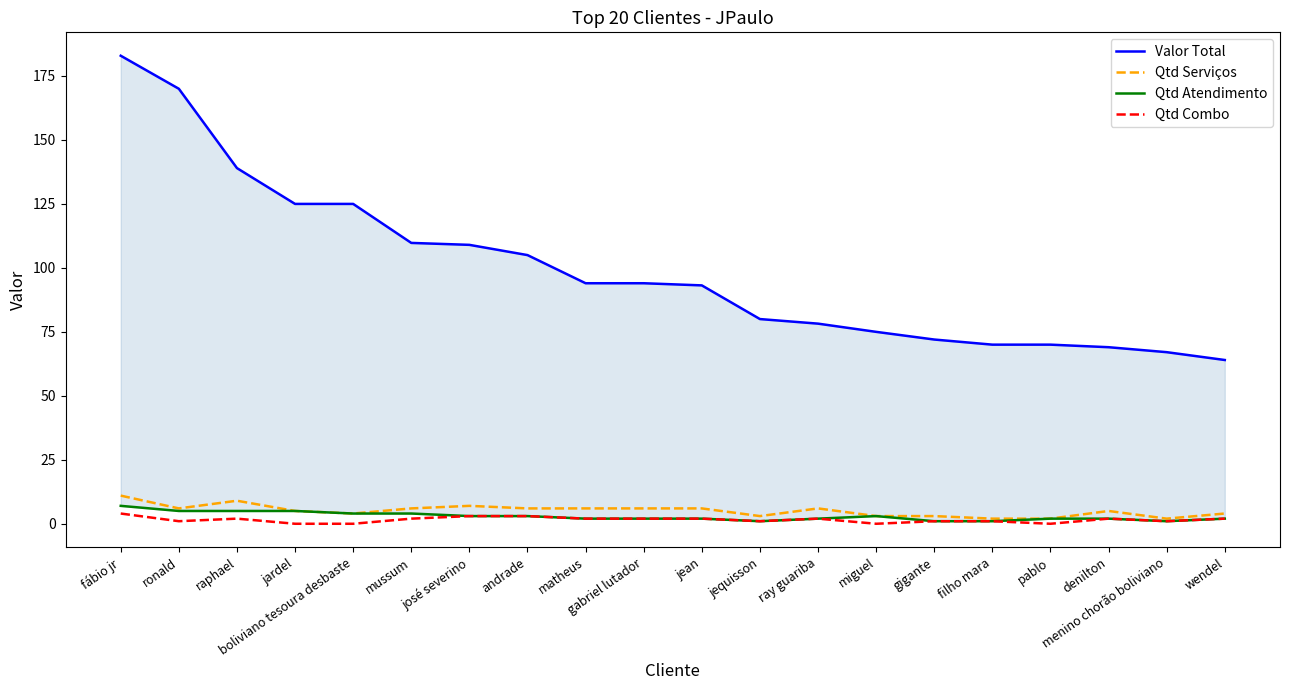

Reading right to left, list all the values displayed in this chart.

Valor Total: wendel=64.0	menino chorão boliviano=67.1	denilton=69.0	pablo=70.0	filho mara=70.0	gigante=72.0	miguel=75.0	ray guariba=78.2	jequisson=80.0	jean=93.2	gabriel lutador=94.0	matheus=94.0	andrade=105.0	josé severino=109.0	mussum=109.8	boliviano tesoura desbaste=125.0	jardel=125.0	raphael=139.0	ronald=170.0	fábio jr=182.9
Qtd Serviços: wendel=4.0	menino chorão boliviano=2.0	denilton=5.0	pablo=2.0	filho mara=2.0	gigante=3.0	miguel=3.0	ray guariba=6.0	jequisson=3.0	jean=6.0	gabriel lutador=6.0	matheus=6.0	andrade=6.0	josé severino=7.0	mussum=6.0	boliviano tesoura desbaste=4.0	jardel=5.0	raphael=9.0	ronald=6.0	fábio jr=11.0
Qtd Atendimento: wendel=2.0	menino chorão boliviano=1.0	denilton=2.0	pablo=2.0	filho mara=1.0	gigante=1.0	miguel=3.0	ray guariba=2.0	jequisson=1.0	jean=2.0	gabriel lutador=2.0	matheus=2.0	andrade=3.0	josé severino=3.0	mussum=4.0	boliviano tesoura desbaste=4.0	jardel=5.0	raphael=5.0	ronald=5.0	fábio jr=7.0
Qtd Combo: wendel=2.0	menino chorão boliviano=1.0	denilton=2.0	pablo=0.0	filho mara=1.0	gigante=1.0	miguel=0.0	ray guariba=2.0	jequisson=1.0	jean=2.0	gabriel lutador=2.0	matheus=2.0	andrade=3.0	josé severino=3.0	mussum=2.0	boliviano tesoura desbaste=0.0	jardel=0.0	raphael=2.0	ronald=1.0	fábio jr=4.0